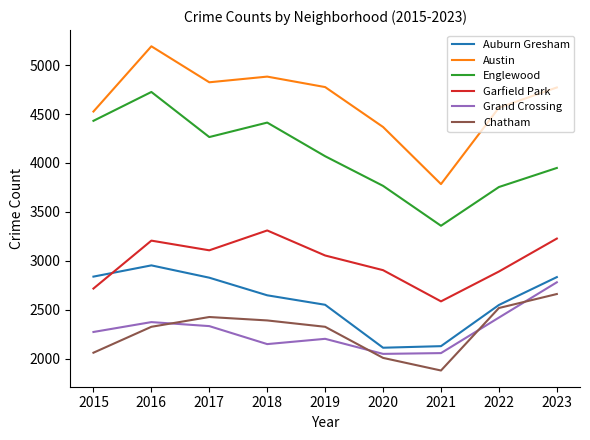

True or false: Austin and Chatham intersect in this chart.

False